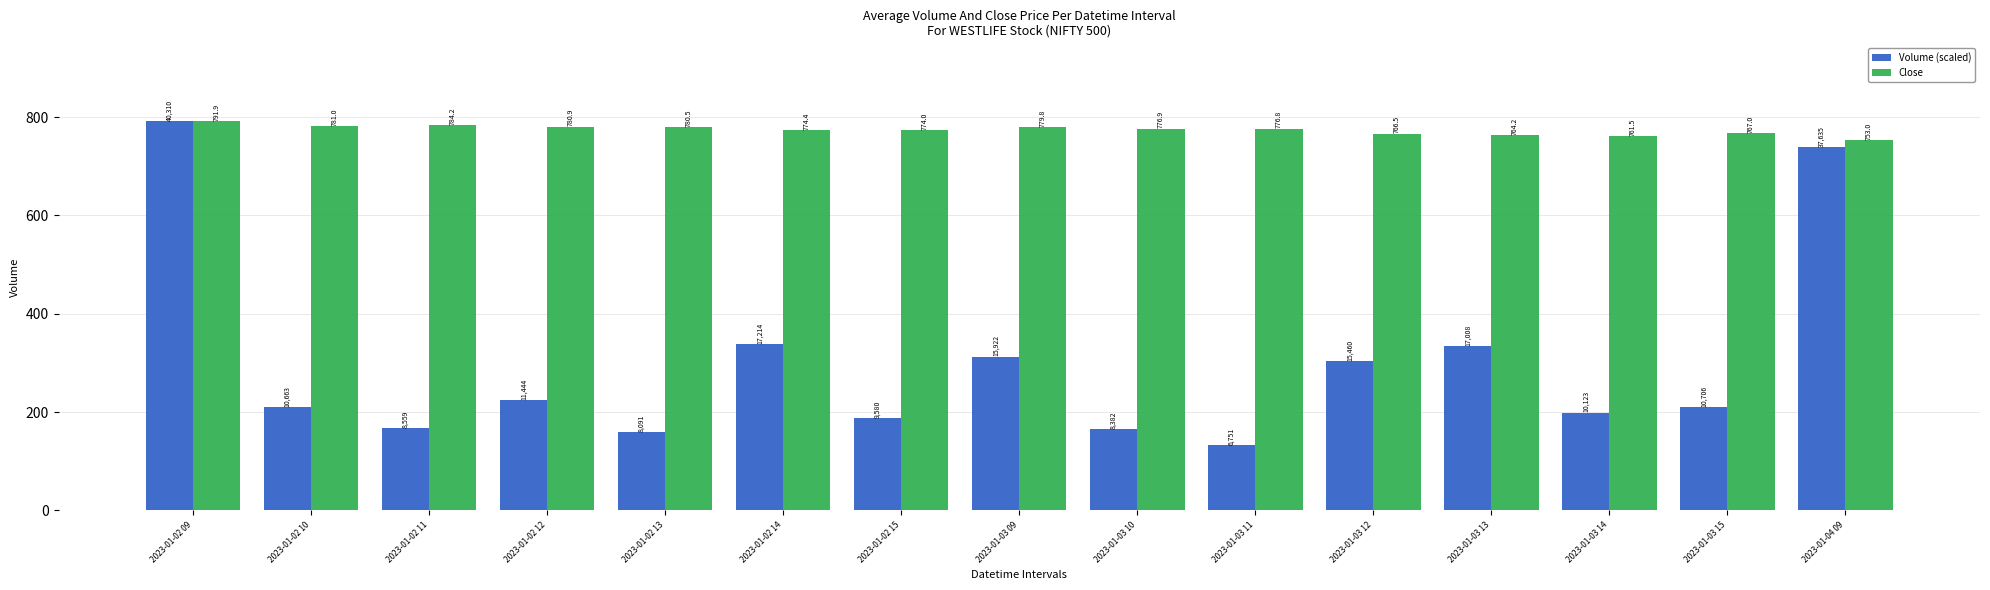

What are all the series names shown in the legend?

Volume (scaled), Close